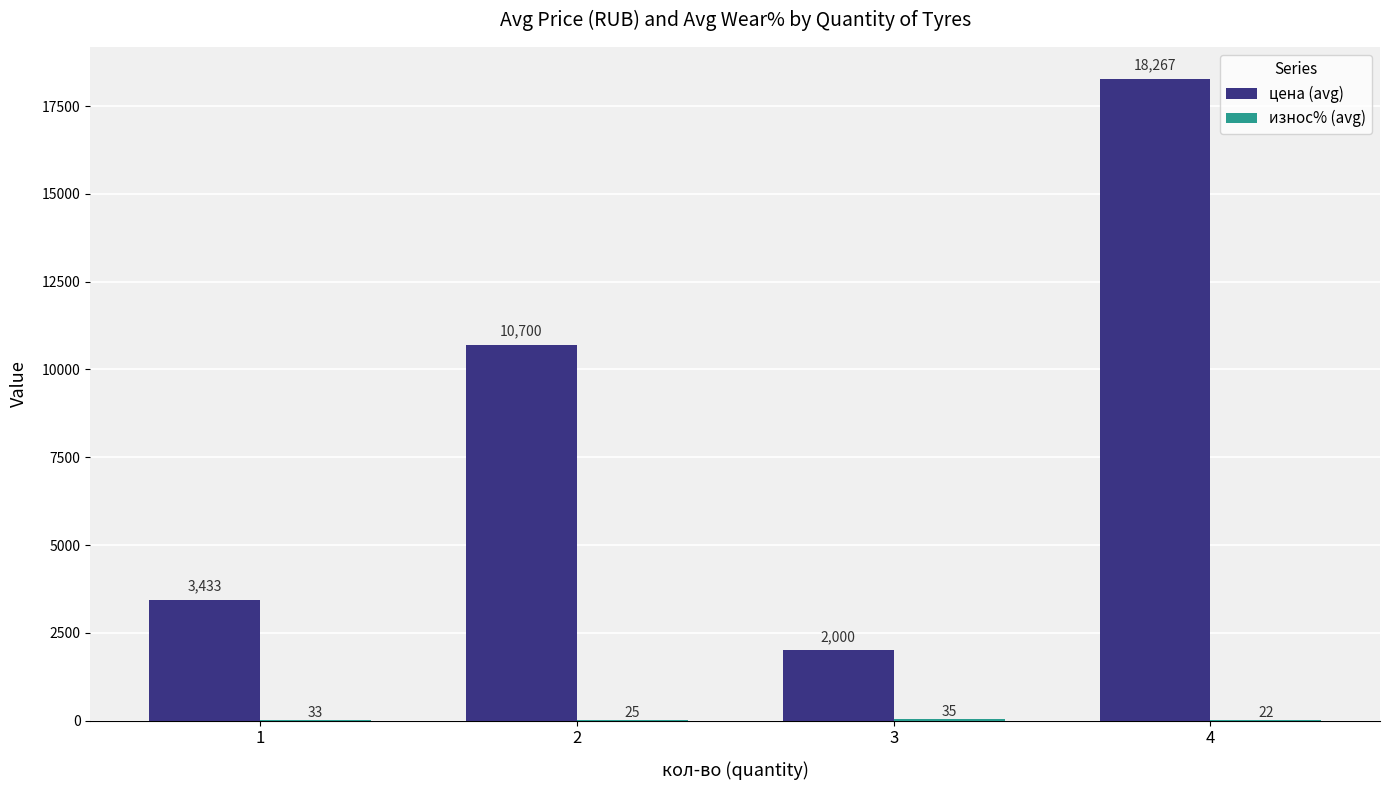

Which series has the largest total across all categories?

цена (avg)